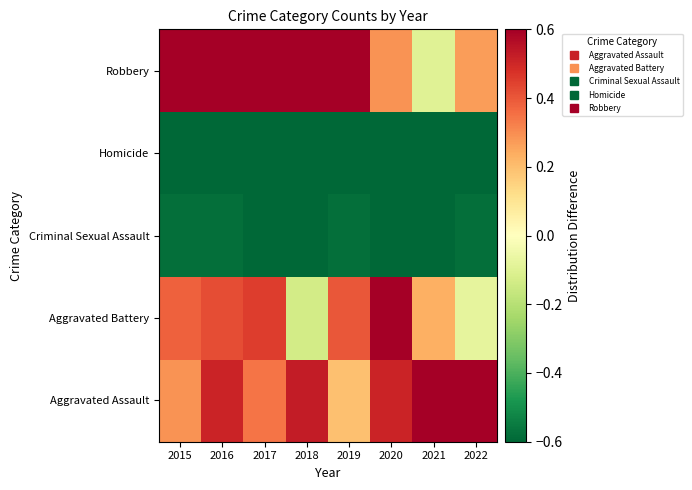

Which has a higher value, 2022 or 2016?

2022